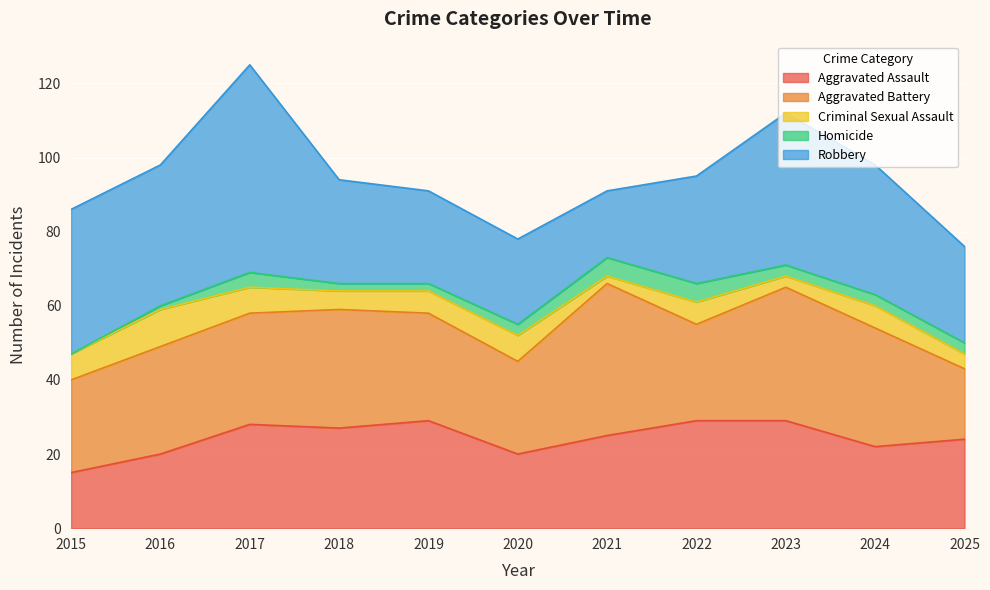

How many data points in Criminal Sexual Assault are above 6?

4